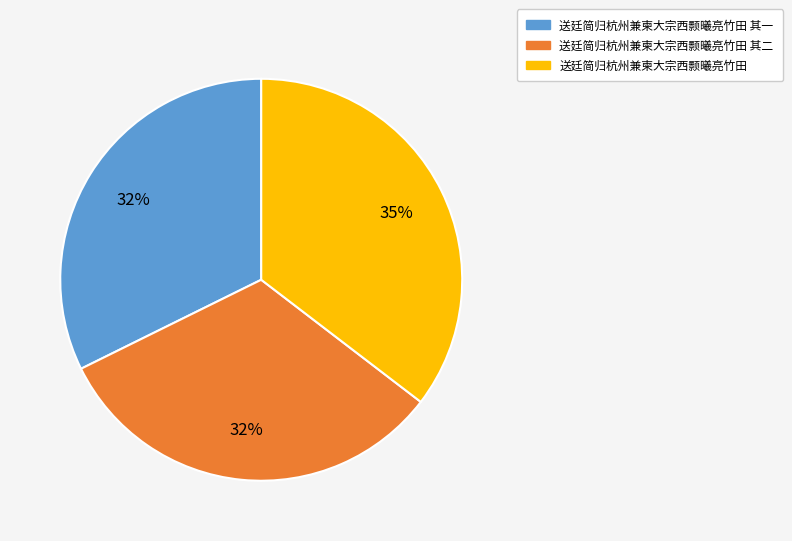

Is there any slice that represents more than half of the pie?

No